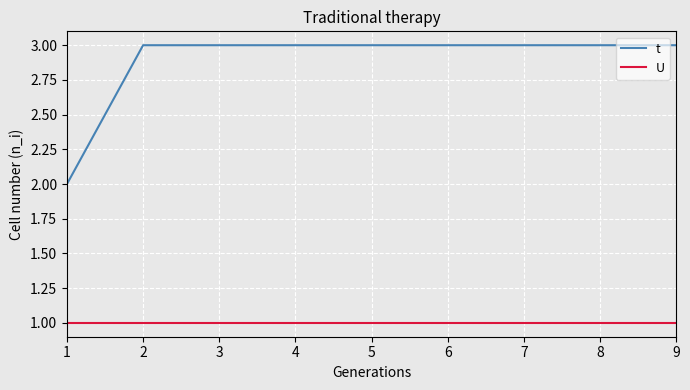

List the series in order of their peak value, highest first.

t, U